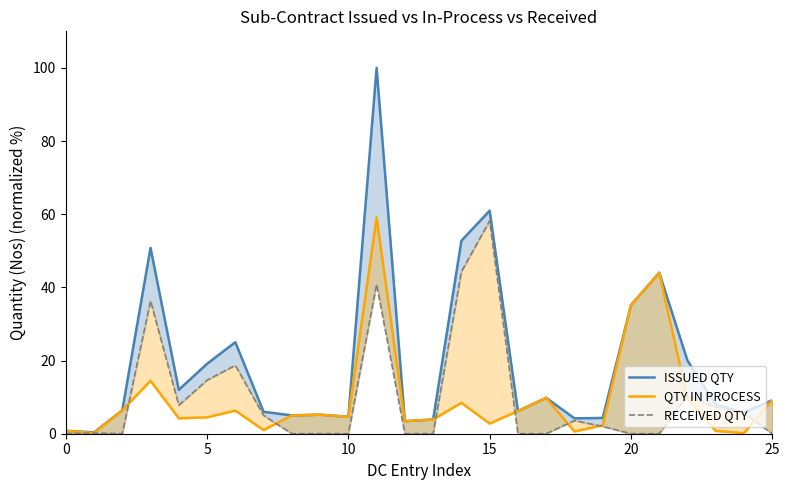

True or false: RECEIVED QTY and ISSUED QTY cross at least once.

False